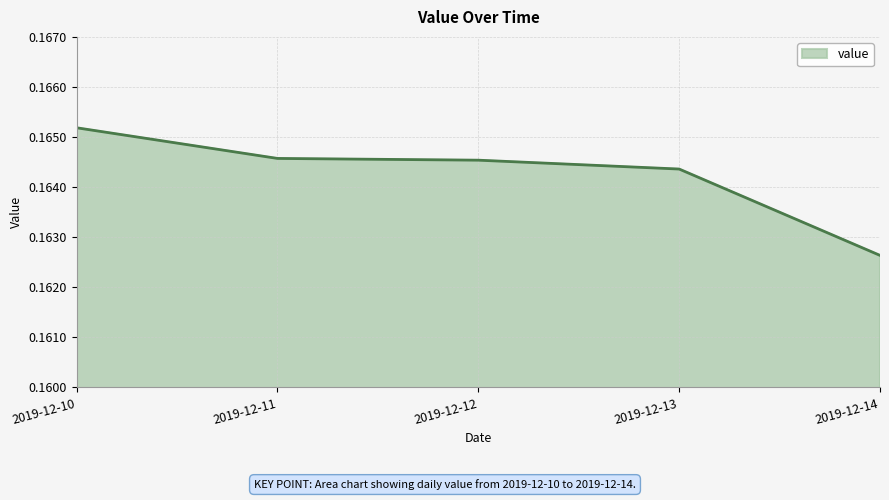

True or false: the data shows 0.0 at 2019-12-11.

False